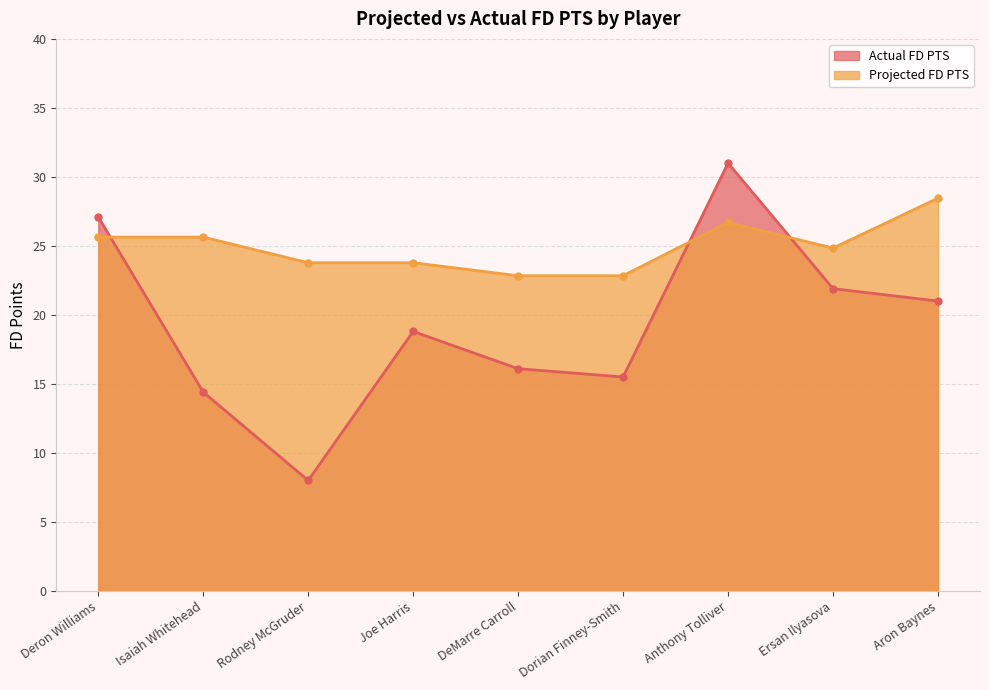

At which category does Actual FD PTS reach its first local valley?

Rodney McGruder